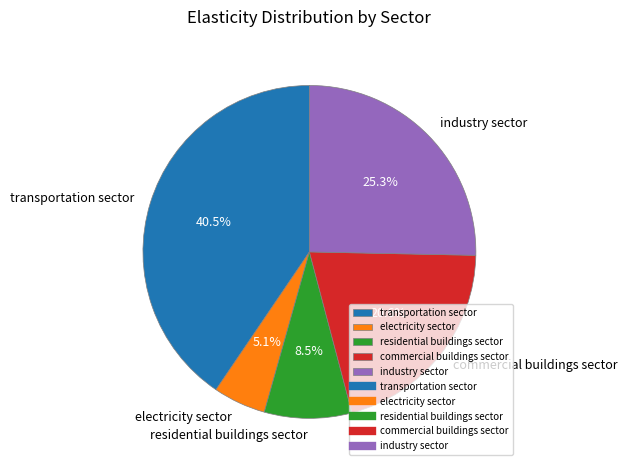

To the nearest percent, what percentage of the pie is industry sector?

25%